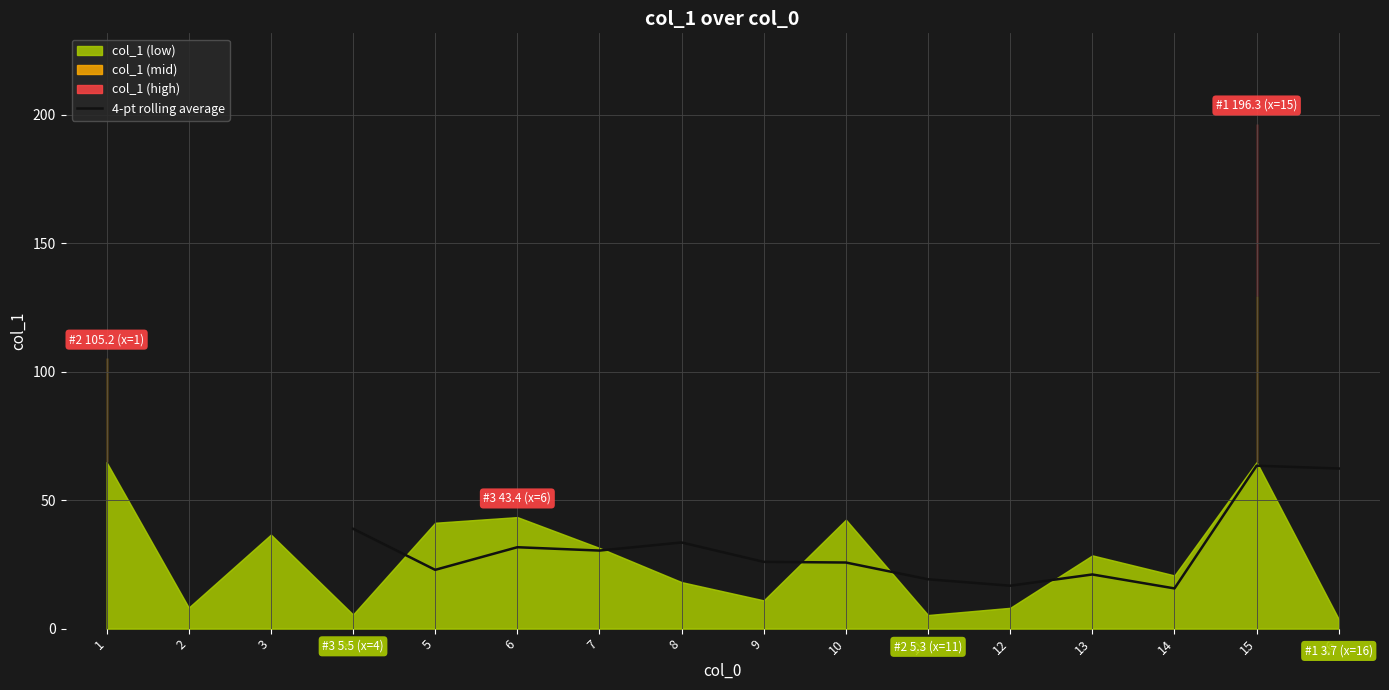

Does the chart display data point markers on the line(s)?

No